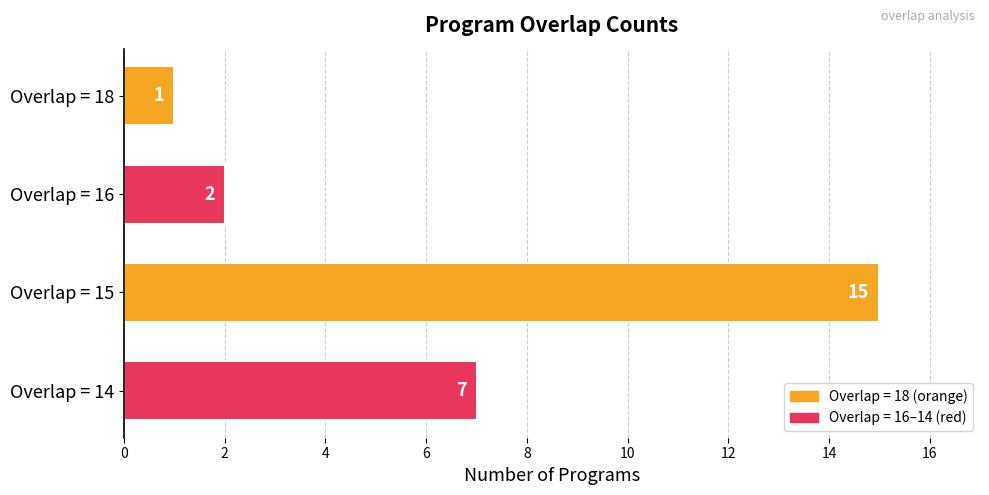

Rank the categories by value from lowest to highest.

Overlap = 18, Overlap = 16, Overlap = 14, Overlap = 15